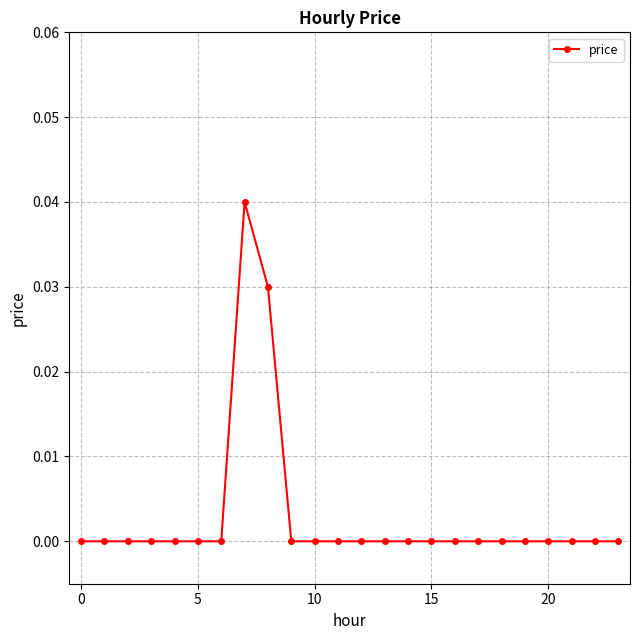

True or false: there are more than 0 points higher than both neighbors.

True